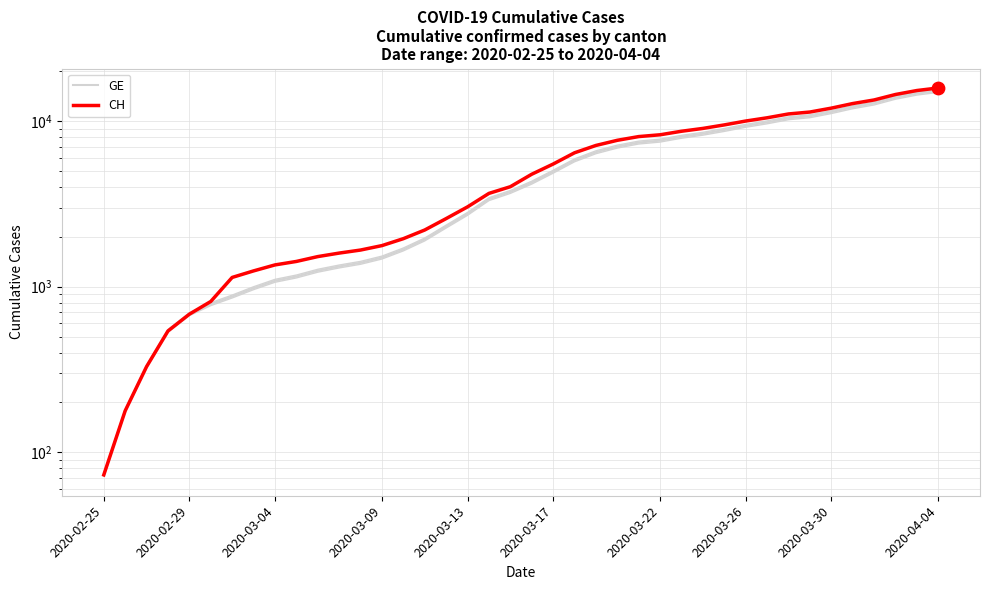

Which series has the largest Y range (max minus min)?

CH